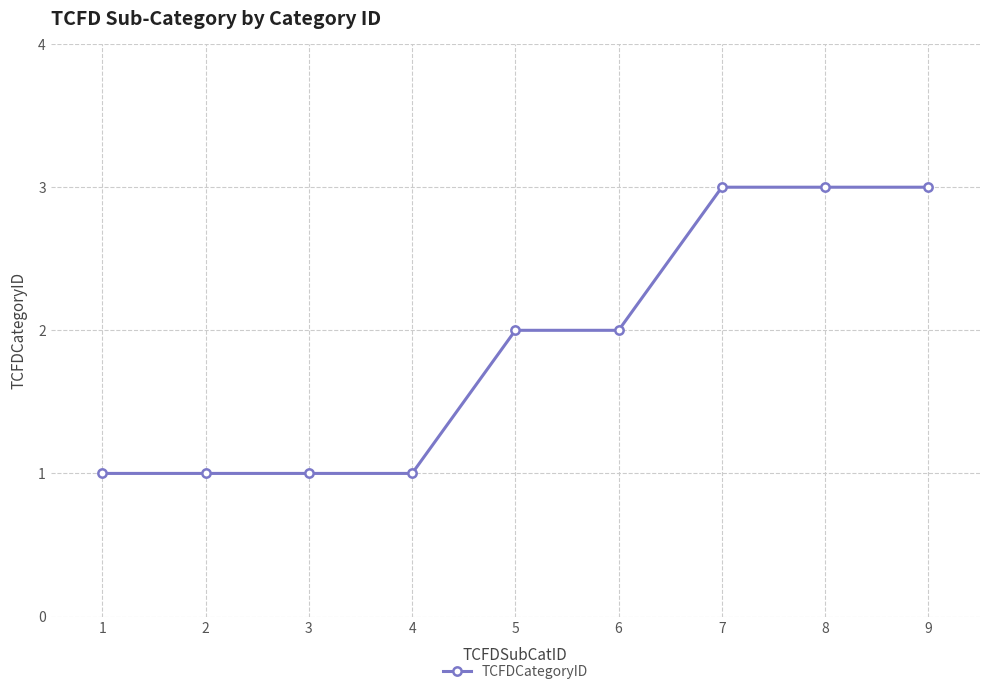

How many lines are shown in the chart?

1